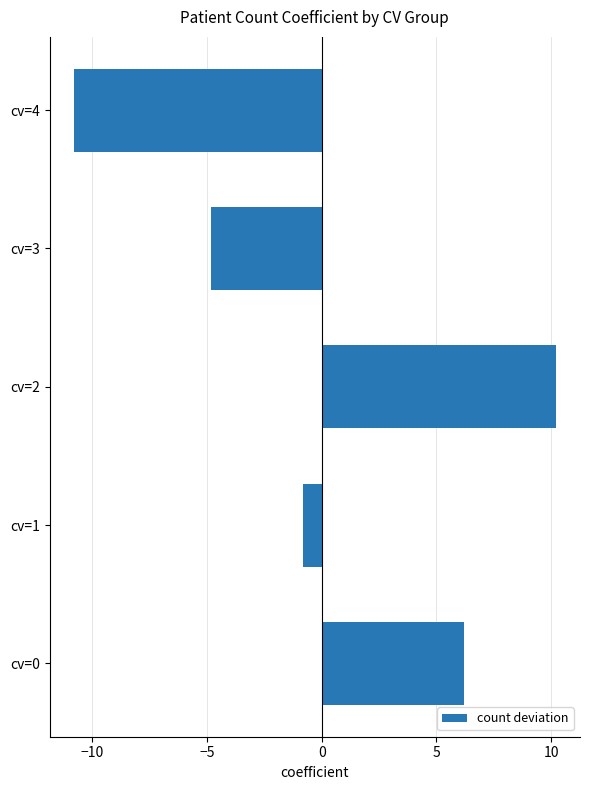

What is the approximate value at cv=3?

-4.8